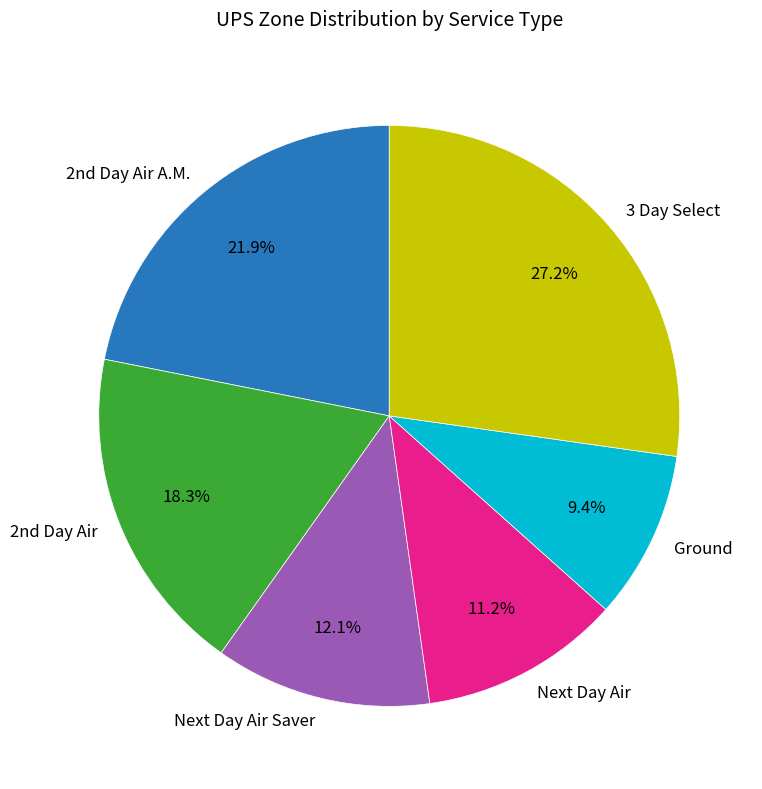

Which slice is the smallest?

Ground